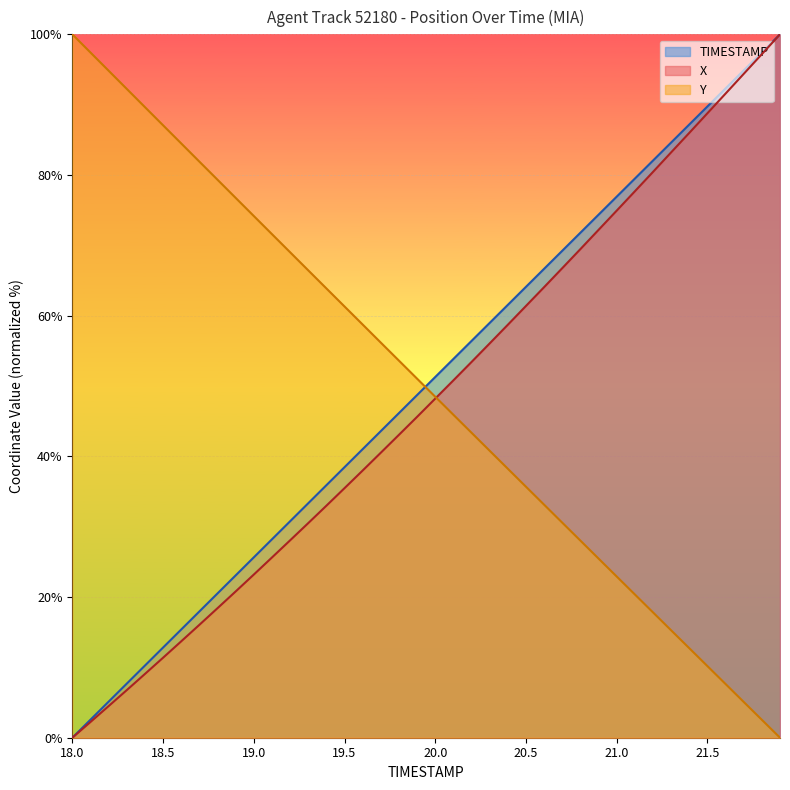

What is the difference between the TIMESTAMP values at 20.1 and 21.7?

41.0